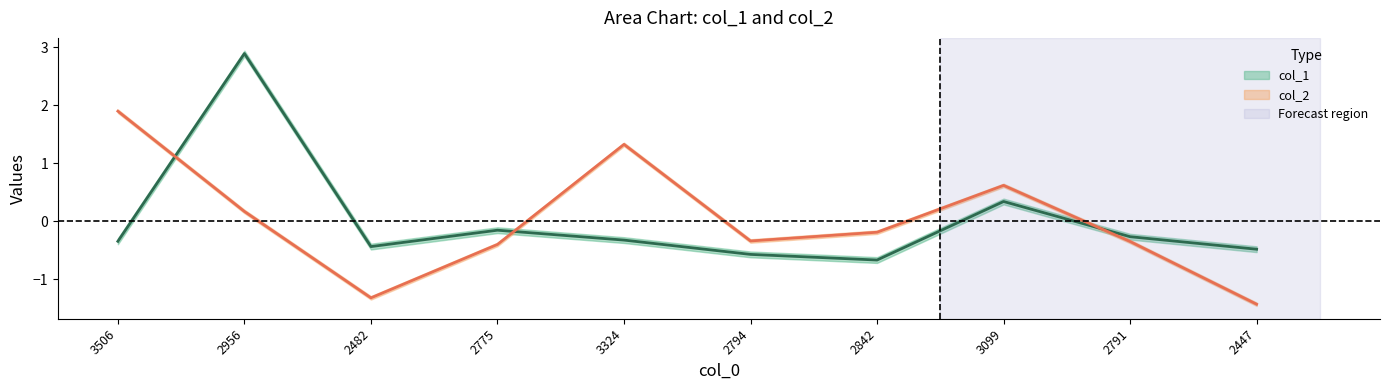

Which series changed the most between 2956 and 2794?

col_1